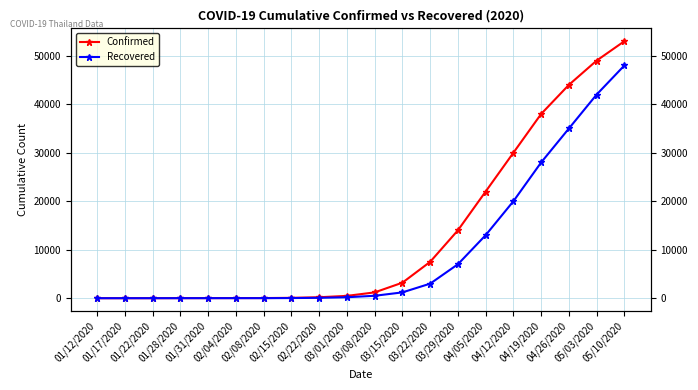

Which category has the lowest value across all series?

01/12/2020